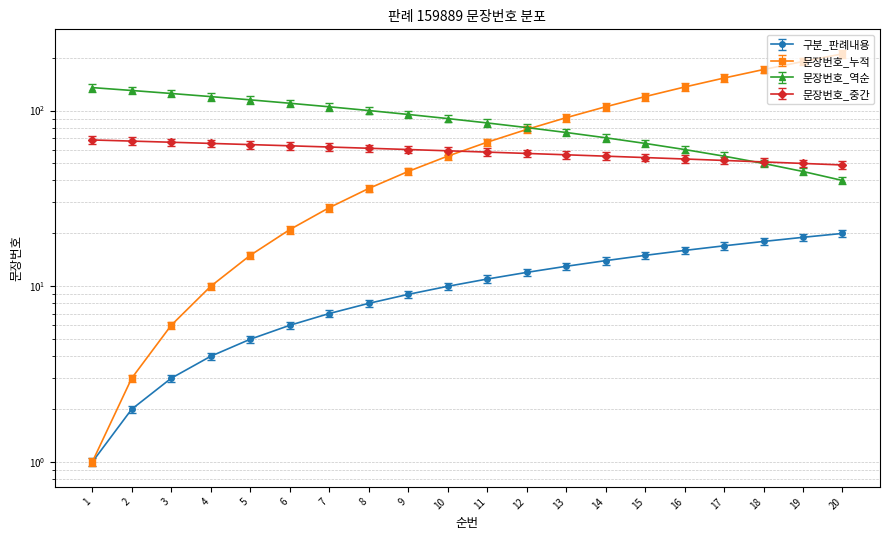

True or false: 문장번호_중간 and 구분_판례내용 intersect in this chart.

False